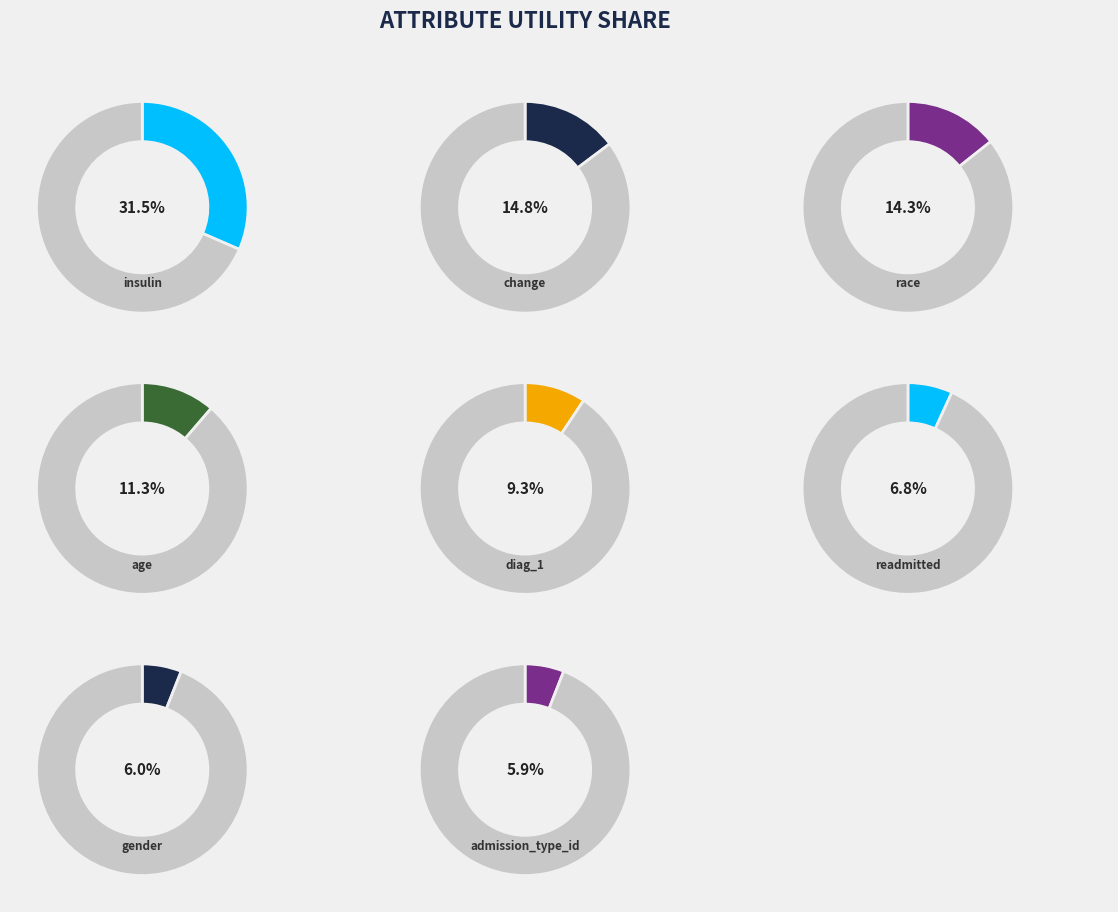

To the nearest percent, what is the average slice percentage?

13%